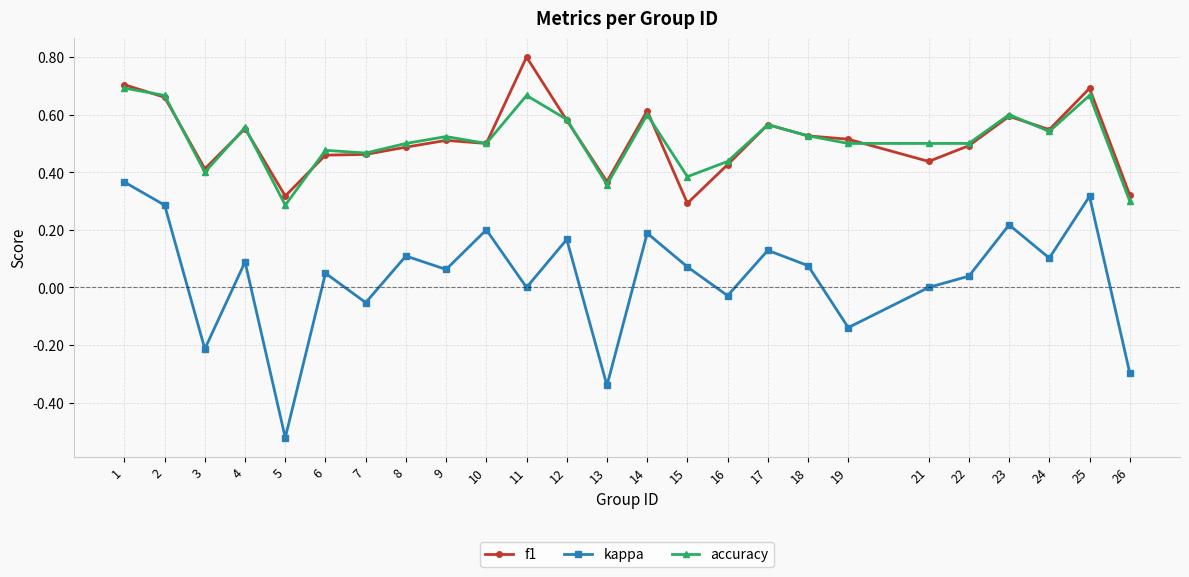

True or false: kappa and f1 intersect in this chart.

False